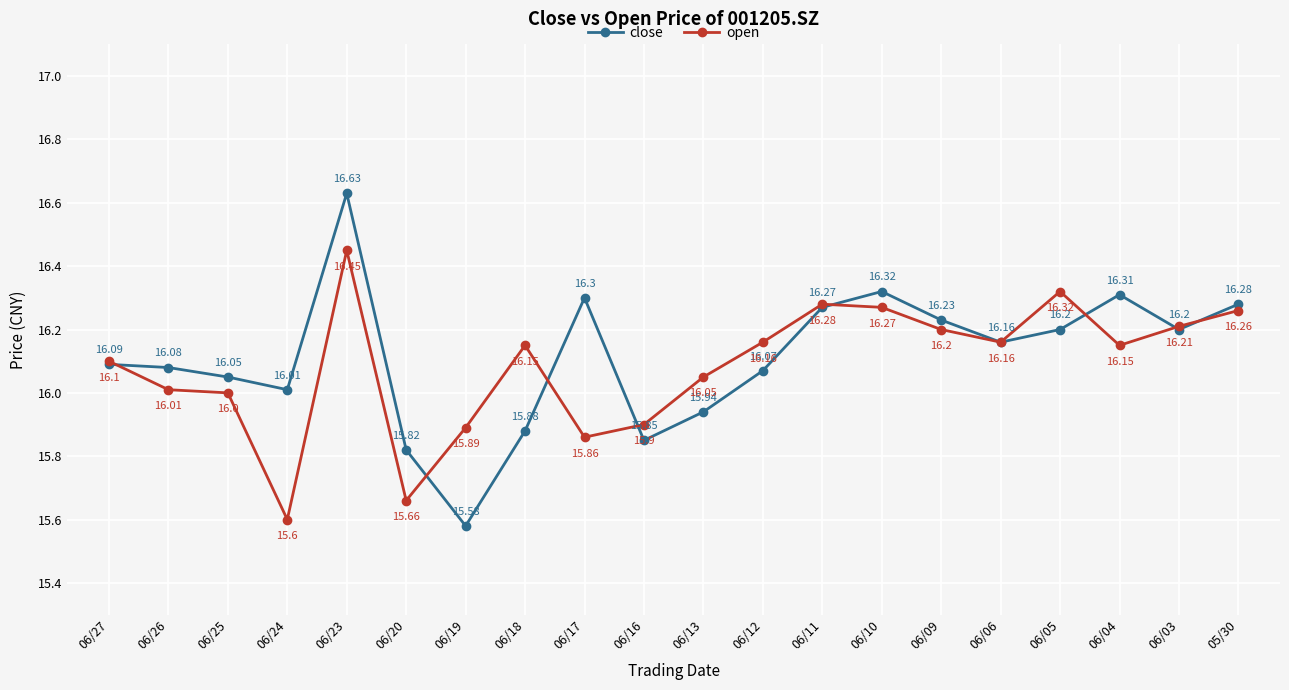

At which label does open reach its peak?

06/23